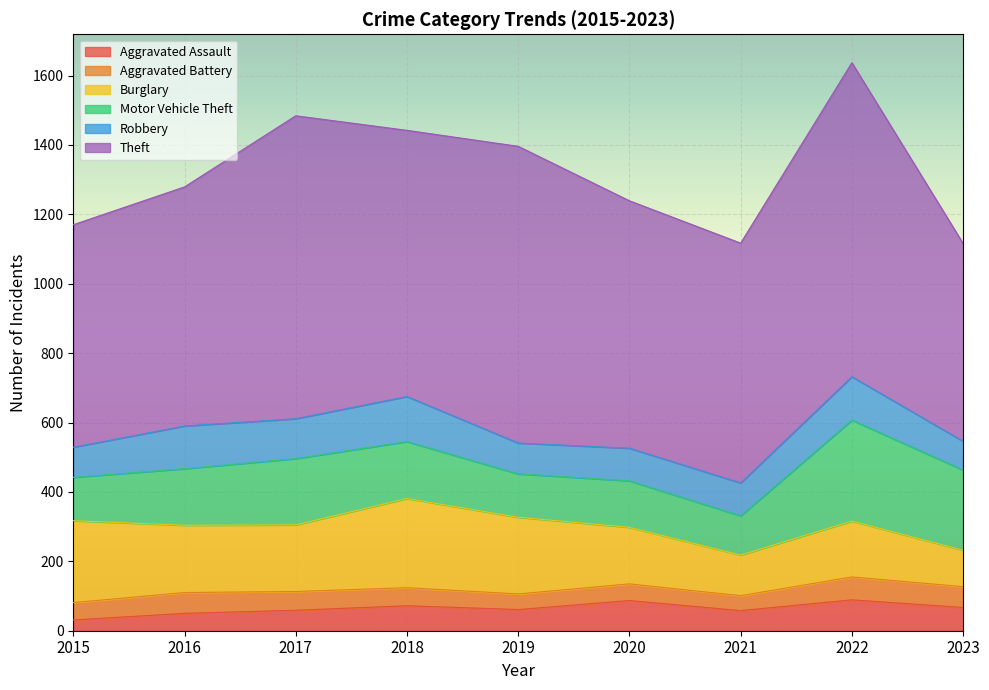

What is the difference between the maximum and minimum values in the Aggravated Assault series?

58